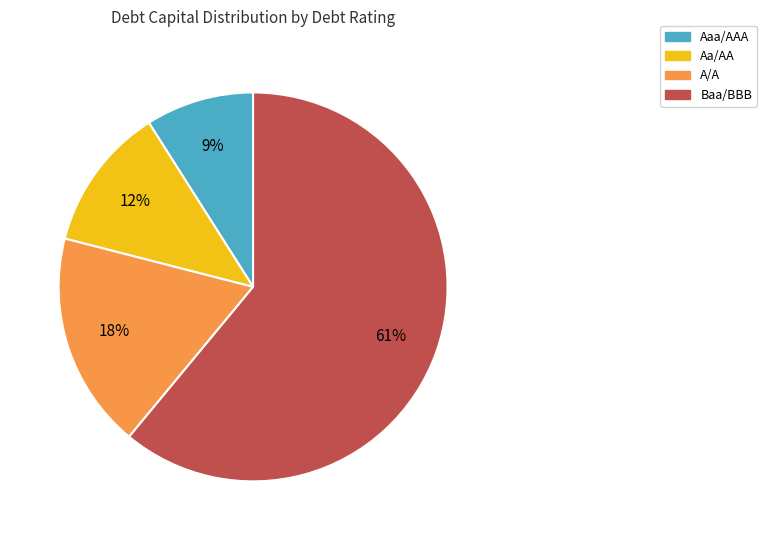

What is the majority slice?

Baa/BBB